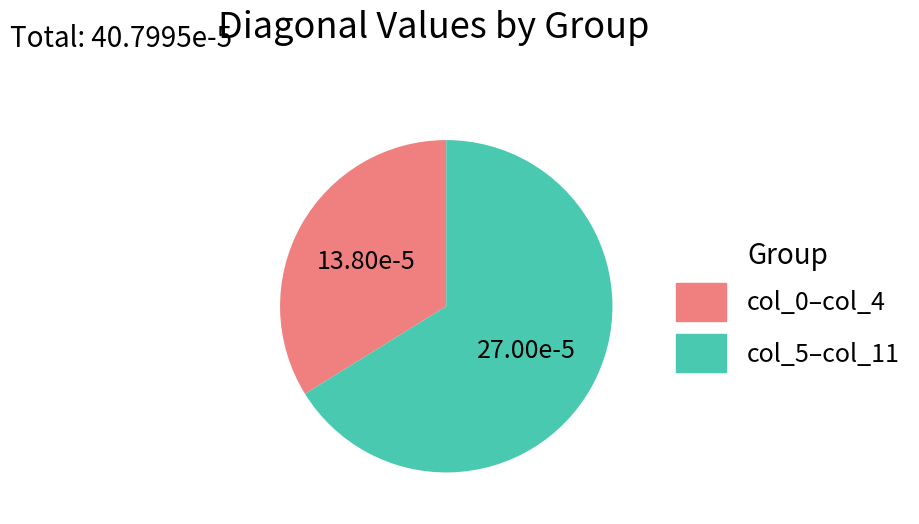

True or false: col_0–col_4 accounts for 27% of the total.

False